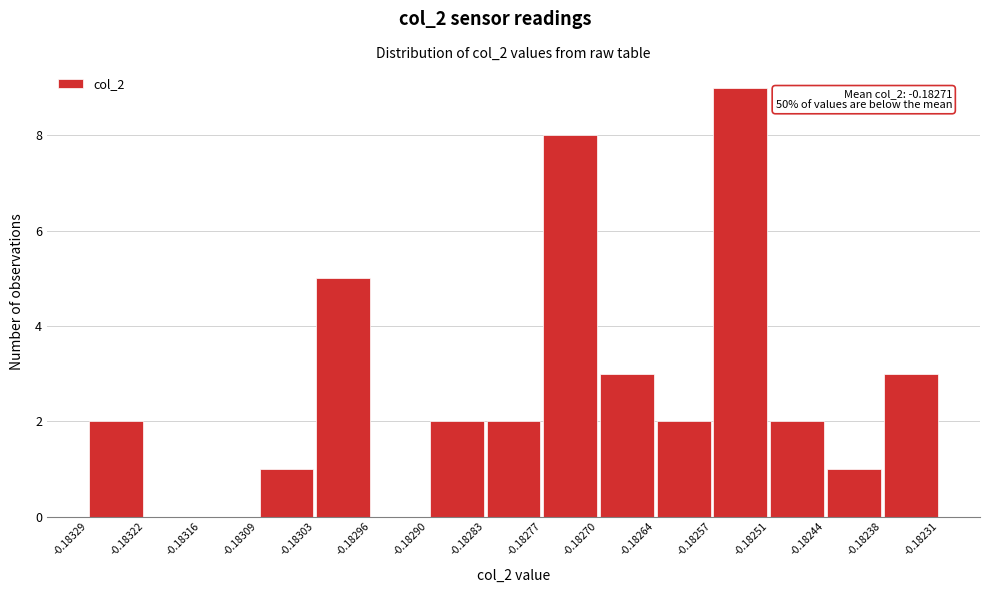

Over which range of the x-axis is the bar tallest?

-0.18257 to -0.18251